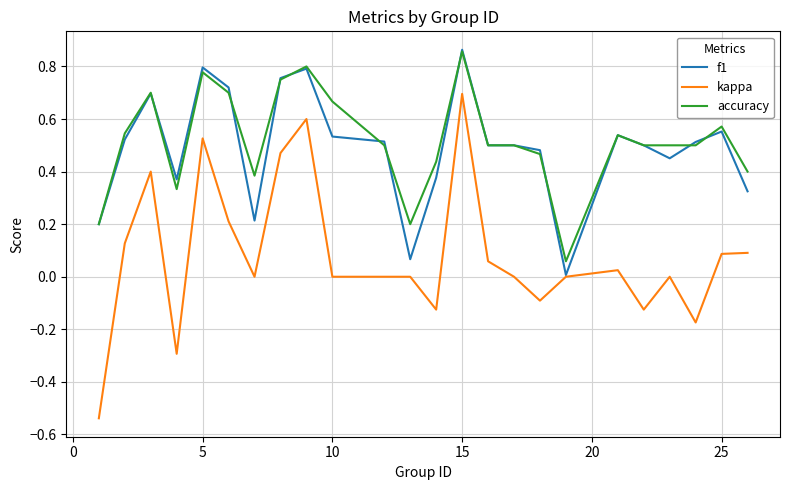

Which series has the largest range (max minus min)?

kappa